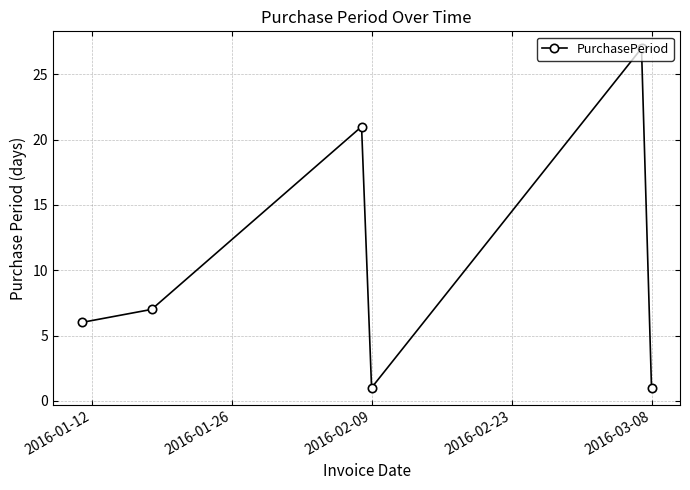

What is the maximum value shown in the chart?

27